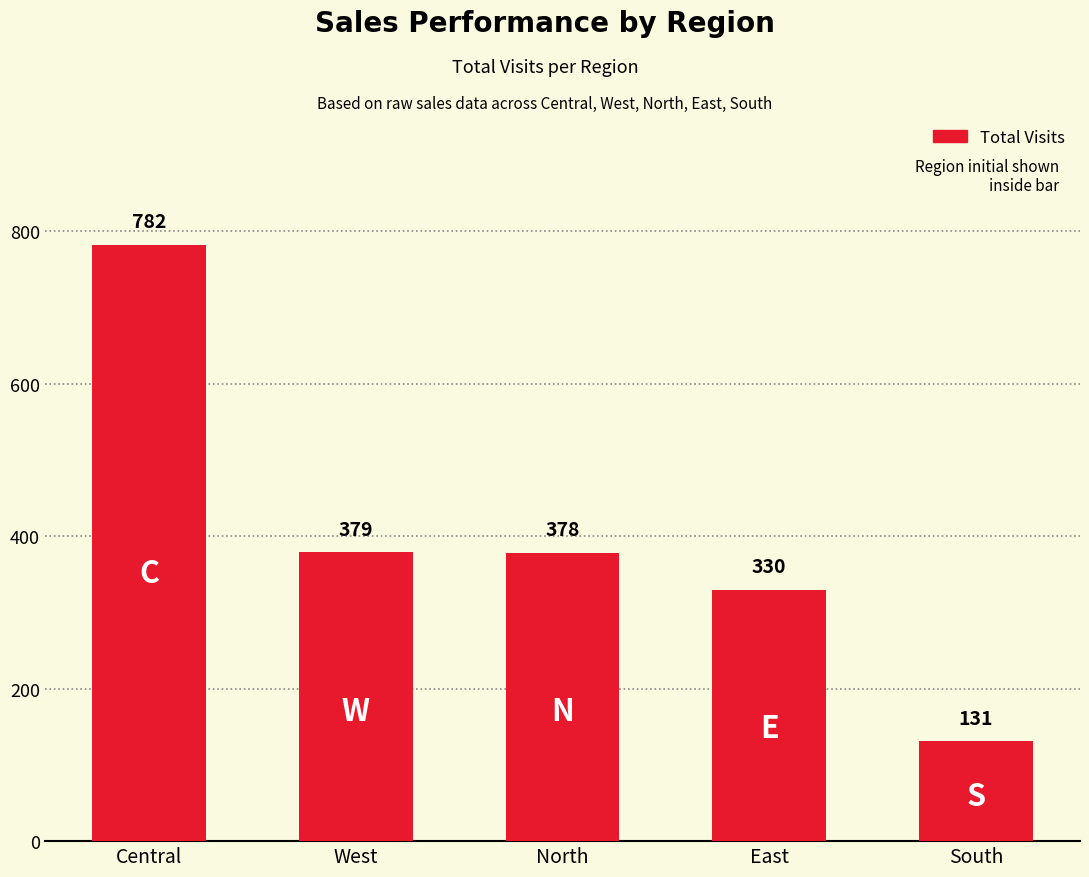

Reading right to left, extract all data points from this chart.

131	330	378	379	782